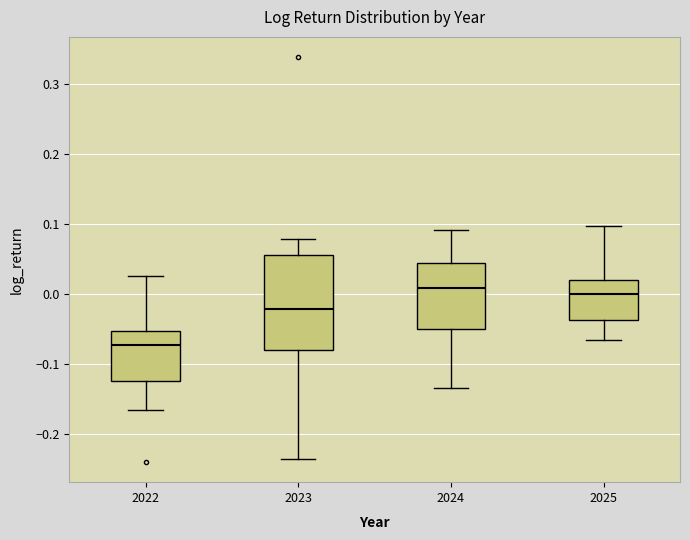

Where does the median line of the box at x = 2025 sit on the y-axis? The values are not printed on the chart, so give them approximately, as read against the axis.

0.00